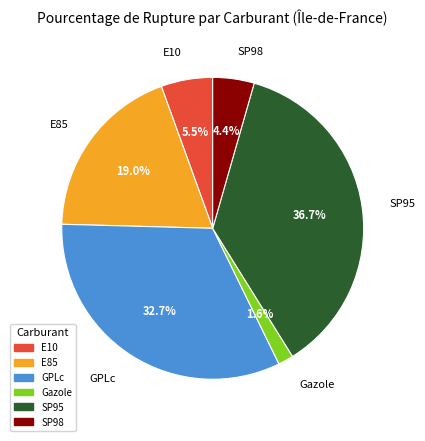

Between Gazole and GPLc, which is larger?

GPLc